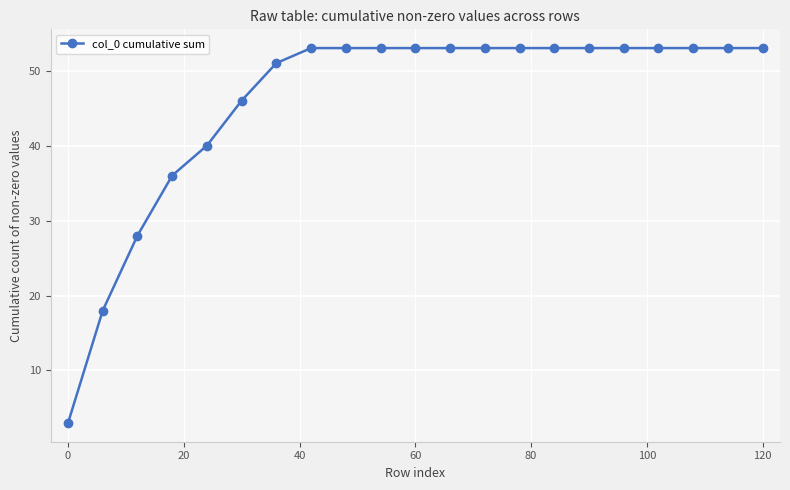

What is the difference between the second highest and second lowest values?

35